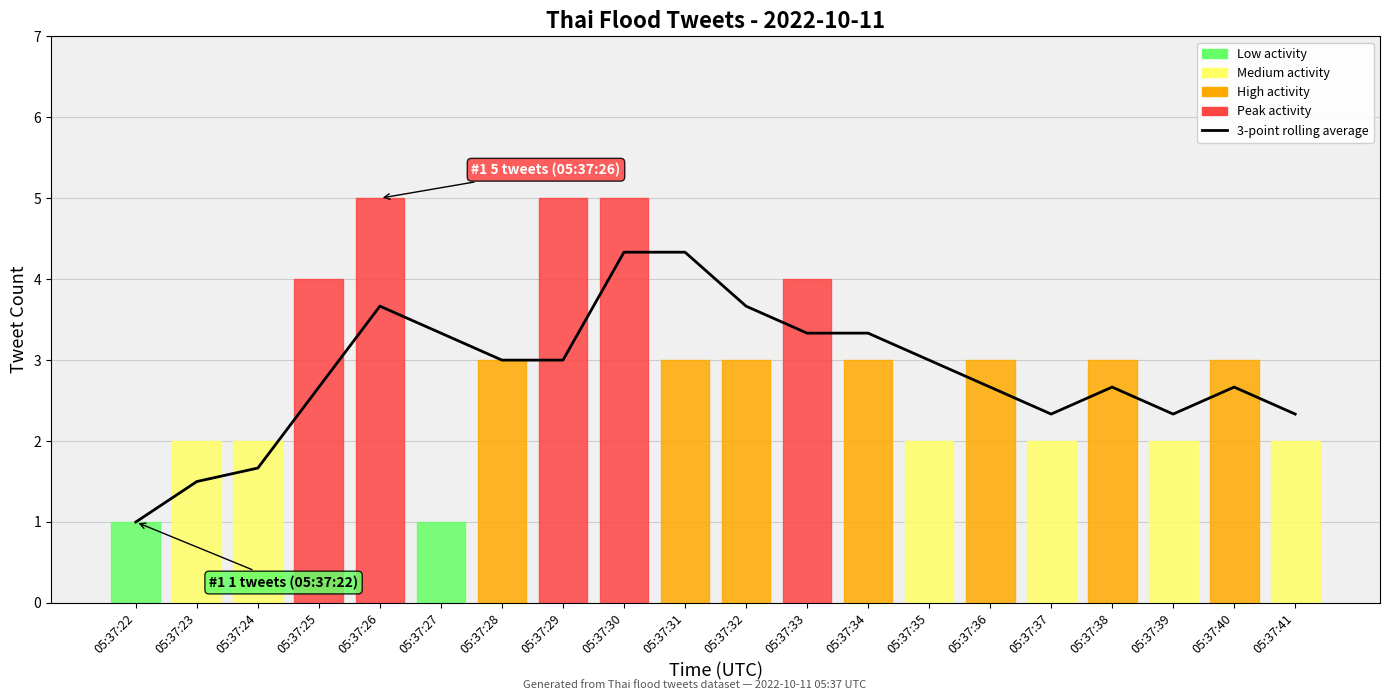

What is the difference between the maximum and minimum values?

3.3